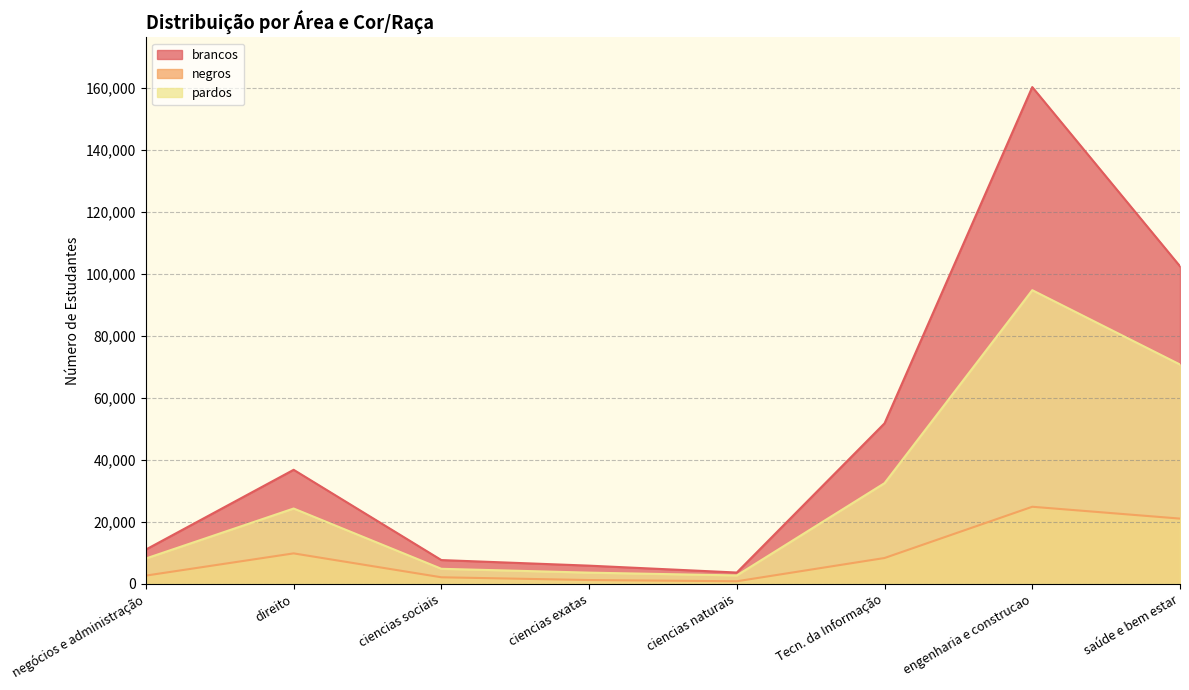

At which label is pardos closest to 48708?

Tecn. da Informação